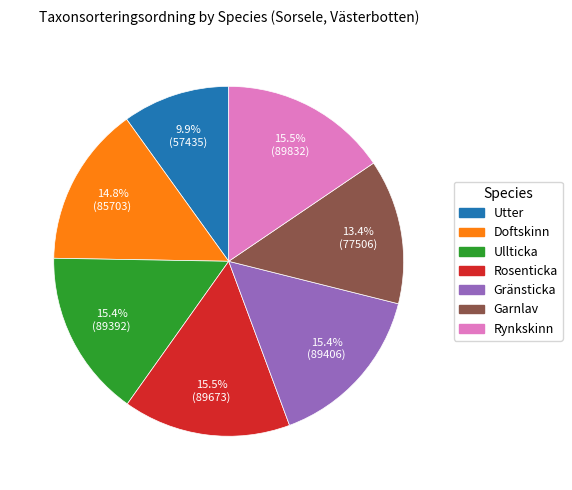

To the nearest percent, what is the average slice percentage?

14%